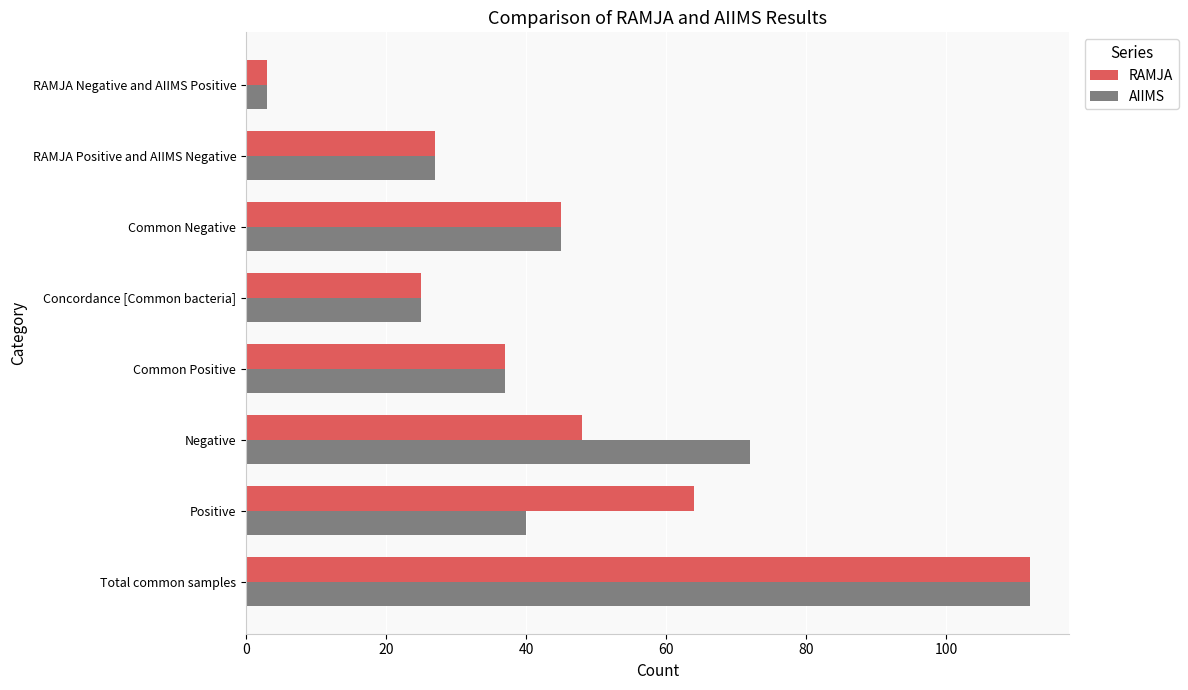

What is the difference between the AIIMS values at RAMJA Negative and AIIMS Positive and Common Positive?

34